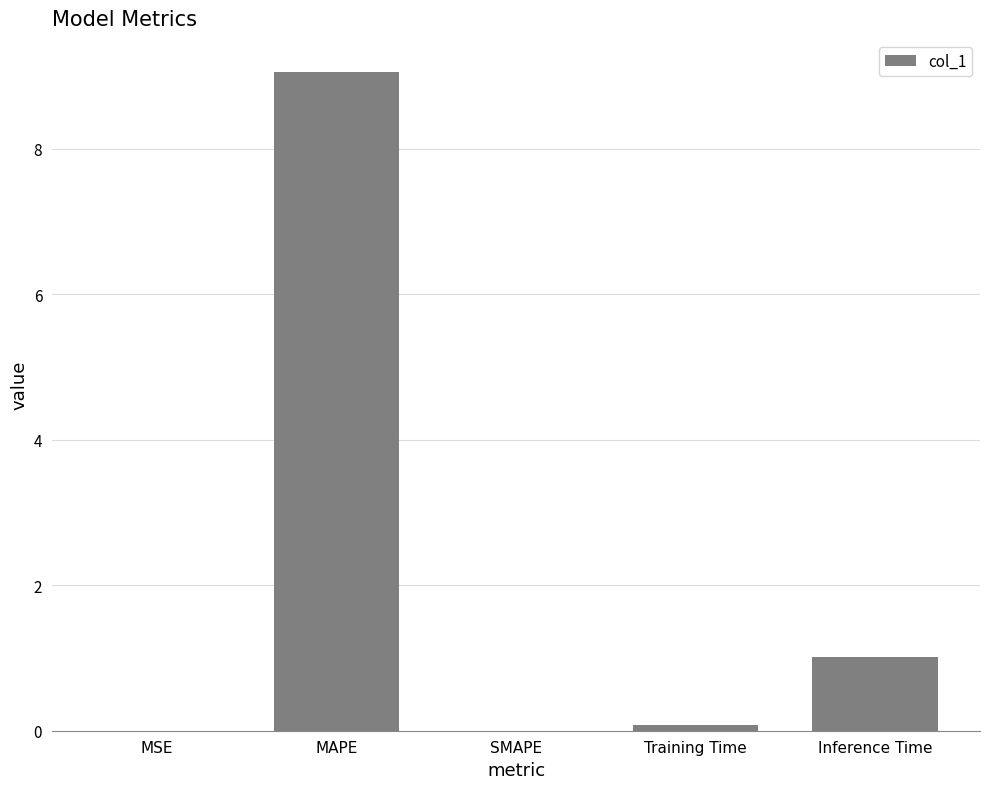

What is the change in value from MAPE to SMAPE?

-9.1